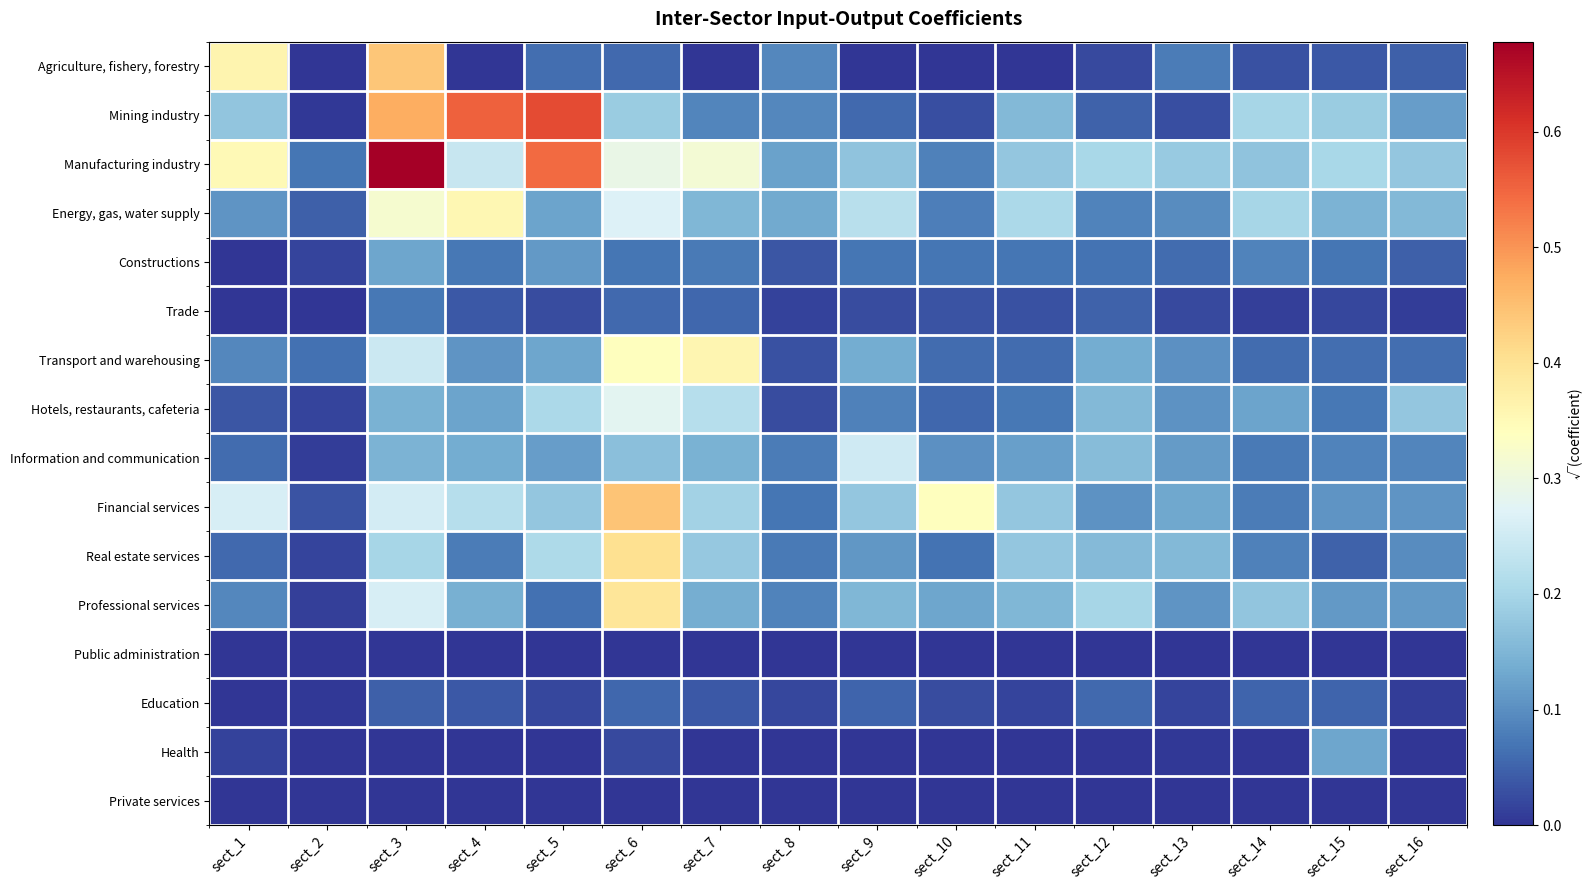

Between sect_2 and sect_4, which is larger?

sect_2